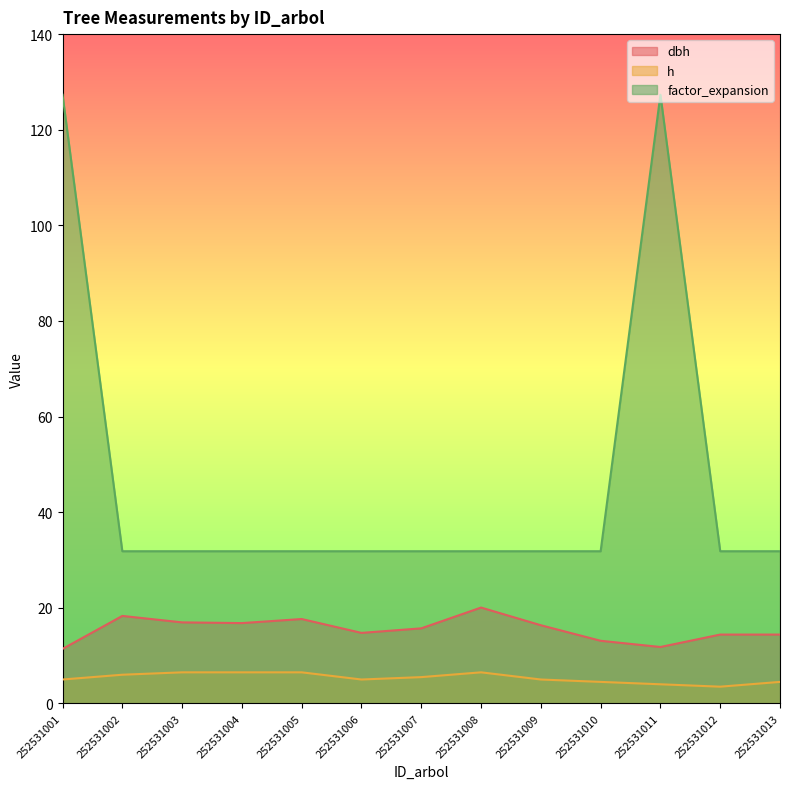

True or false: dbh and factor_expansion cross at least once.

False